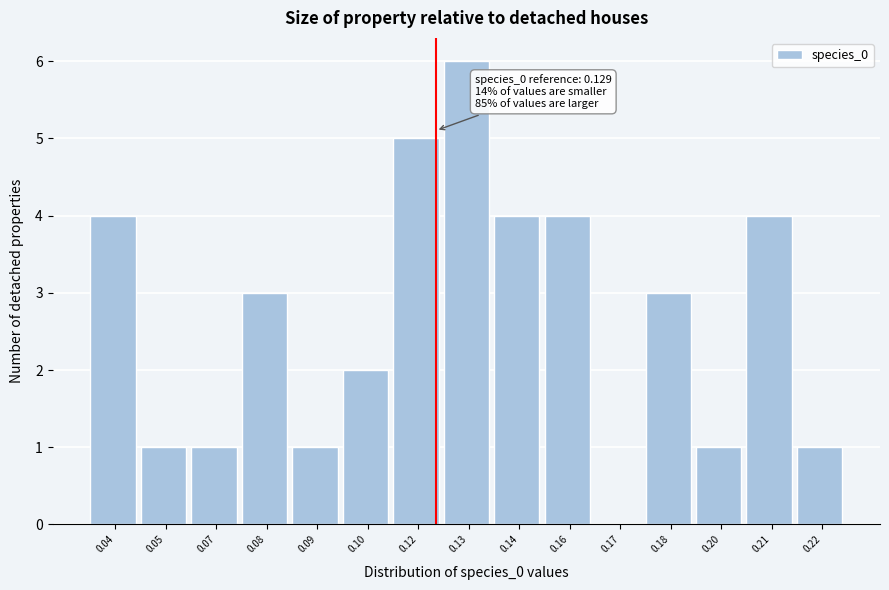

Reading right to left, what are all the values shown in this chart?

0.22=1	0.21=4	0.20=1	0.18=3	0.17=0	0.16=4	0.14=4	0.13=6	0.12=5	0.10=2	0.09=1	0.08=3	0.07=1	0.05=1	0.04=4